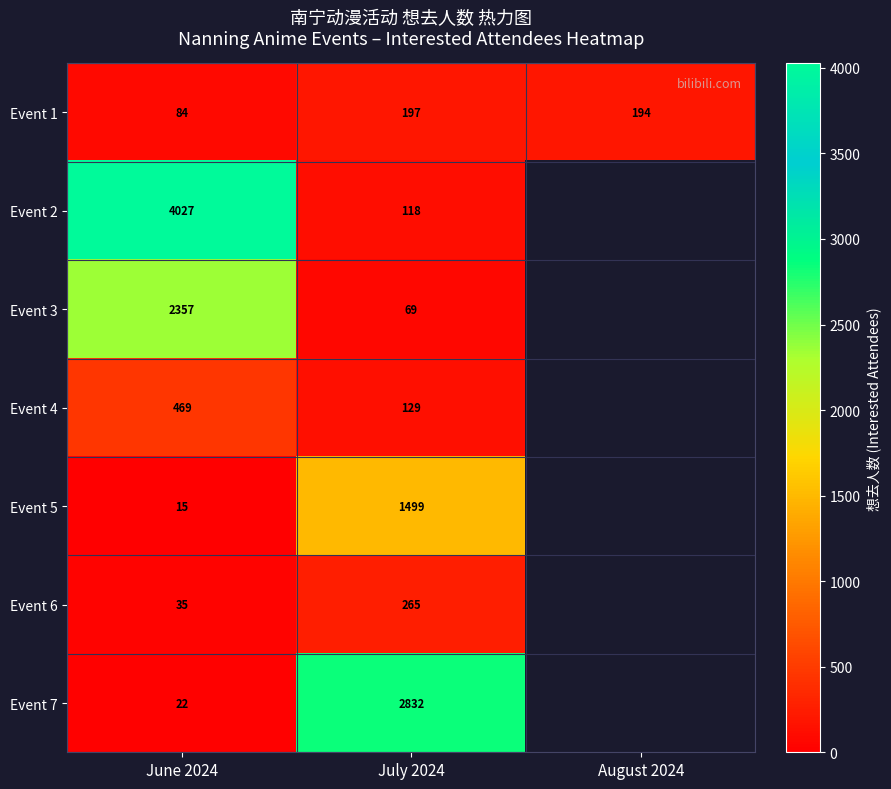

Is the value of Event 5 at August 2024 greater than the value of Event 2 at August 2024?

No